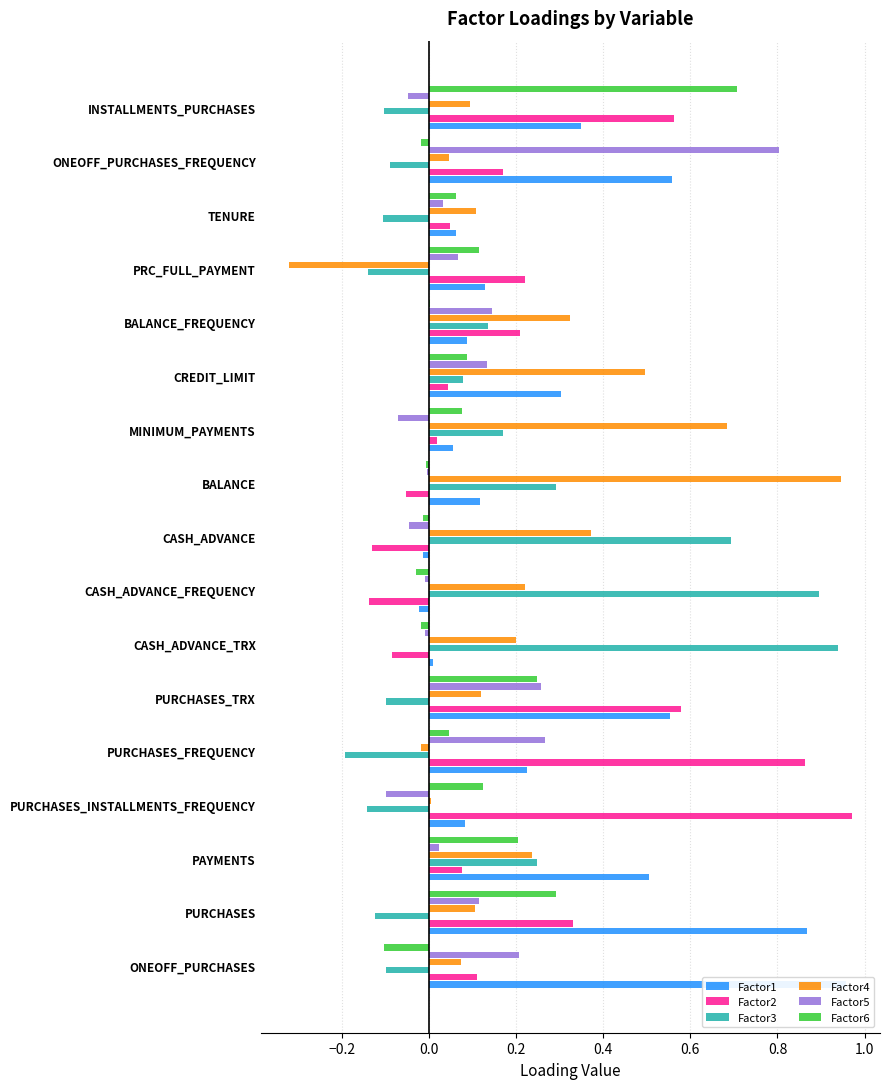

What is the difference between the highest and lowest values at BALANCE_FREQUENCY?

0.3